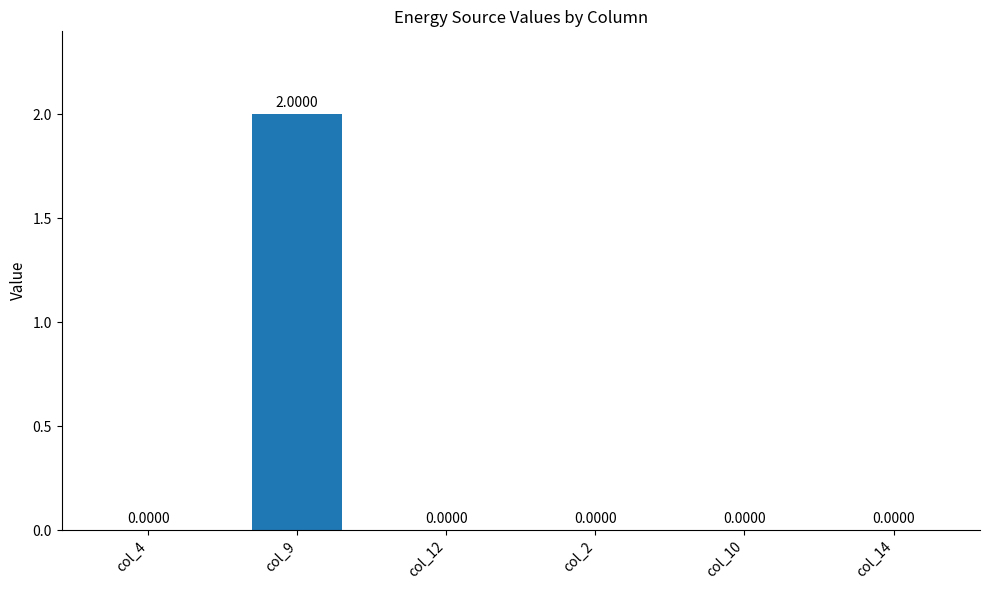

The chart shows a value of 1 at col_14. True or false?

False